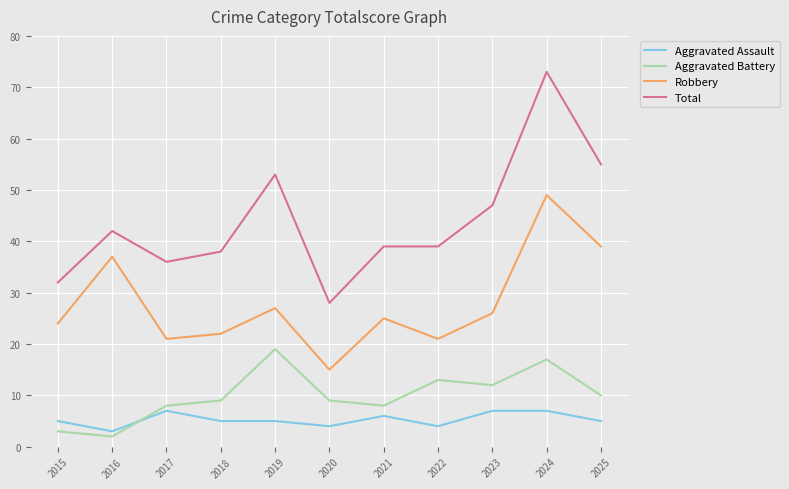

Rank the series at 2025 from highest to lowest value.

Total, Robbery, Aggravated Battery, Aggravated Assault